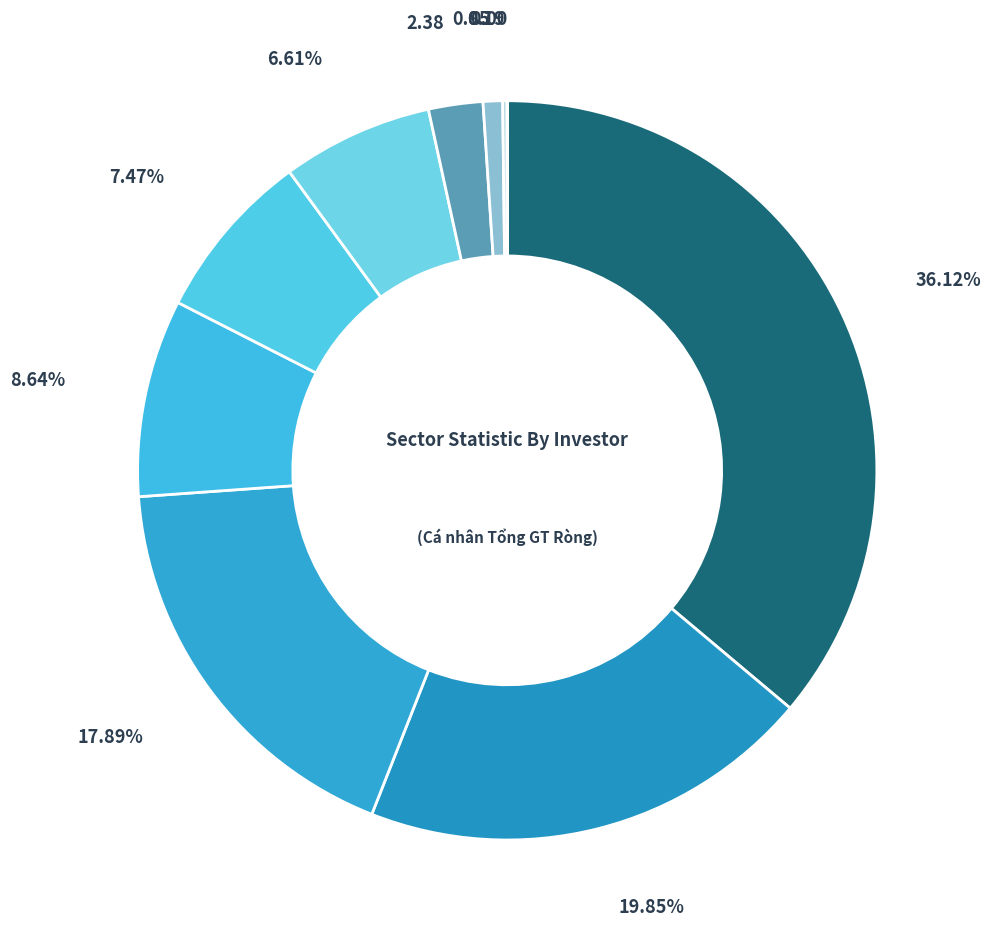

Rank the categories by value from highest to lowest.

Bất động sản L2, Hàng cá nhân & Gia dụng L2, Tài nguyên Cơ bản L2, Dịch vụ tài chính L2, Bán lẻ L2, Công nghệ Thông tin L2, Xây dựng và Vật liệu L2, Bảo hiểm L2, Truyền thông L2, Ô tô và phụ tùng L2